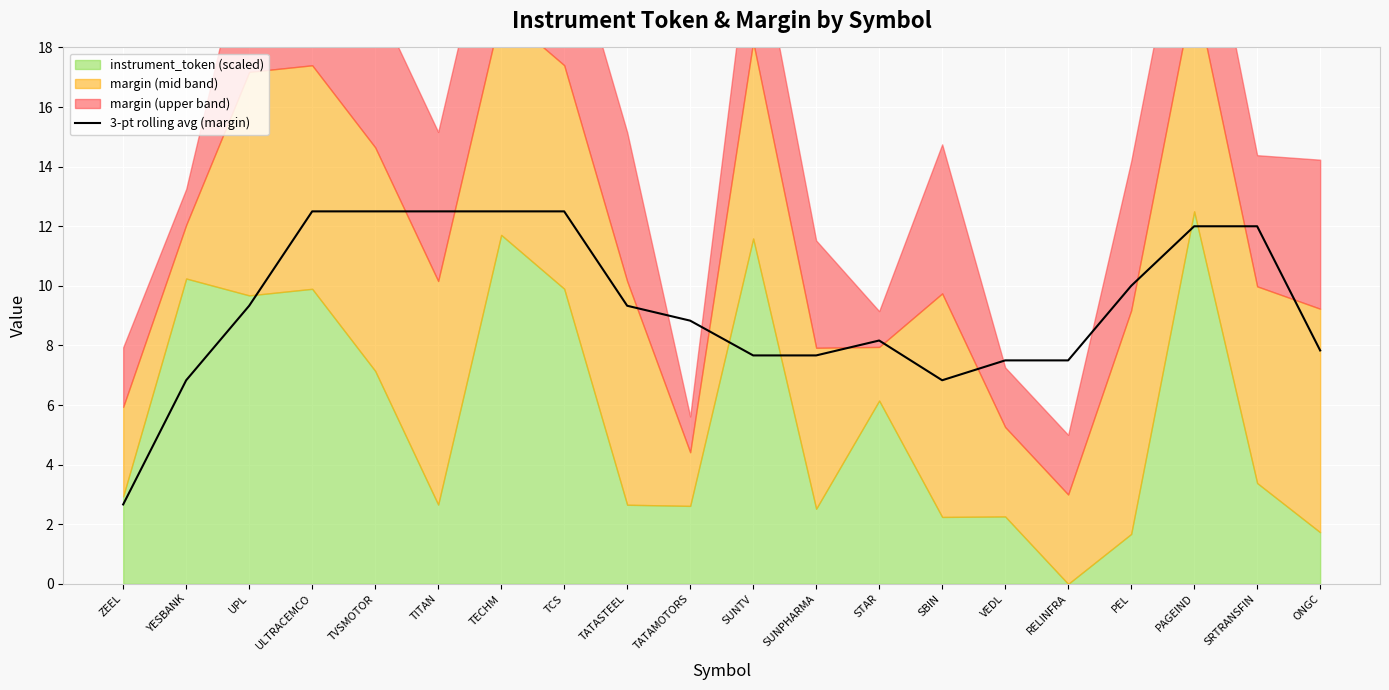

What position from the right is VEDL?

6